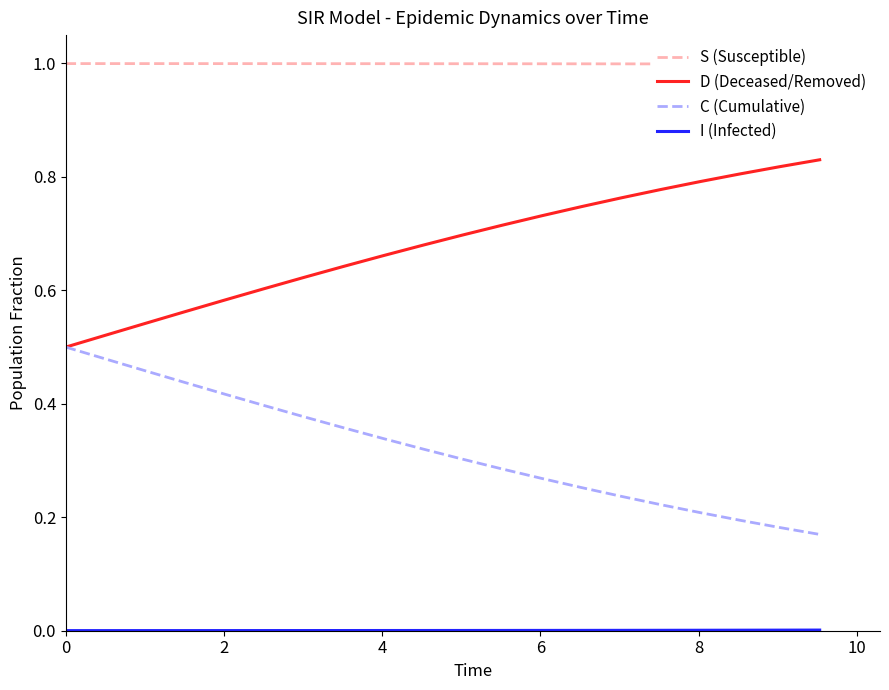

What are all the series names shown in the legend?

S (Susceptible), D (Deceased/Removed), C (Cumulative), I (Infected)